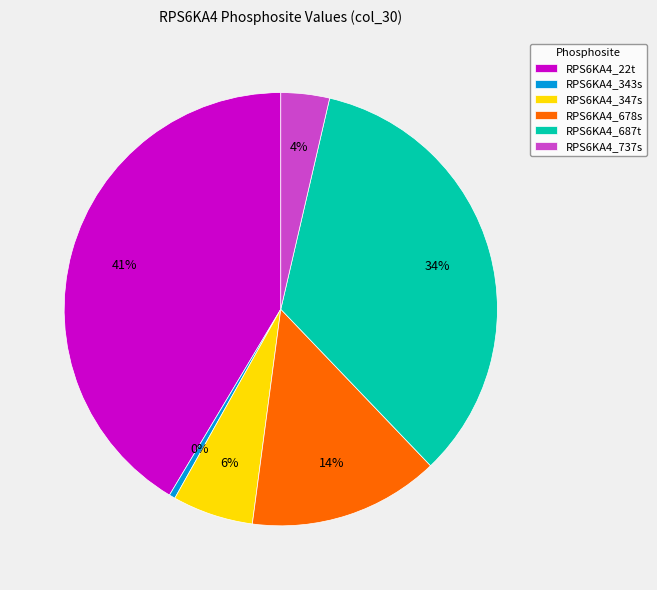

What is the smallest slice in the pie chart?

RPS6KA4_343s